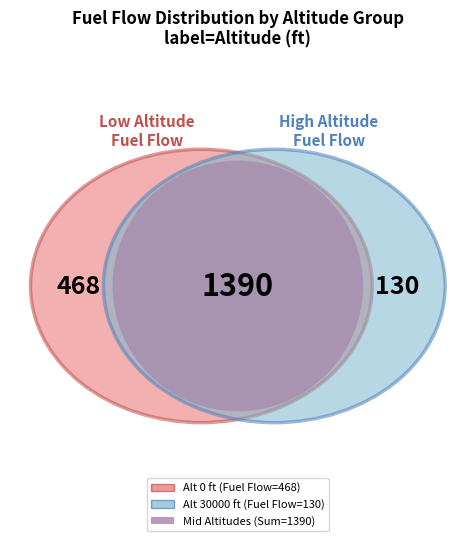

What percentage is the 0 slice, to the nearest percent?

24%